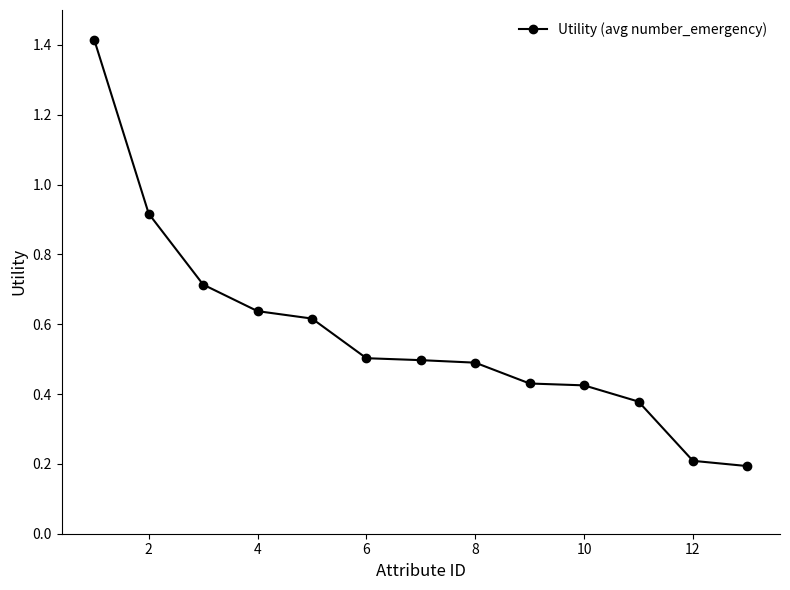

True or false: the data has more than 2 interior local peaks.

False